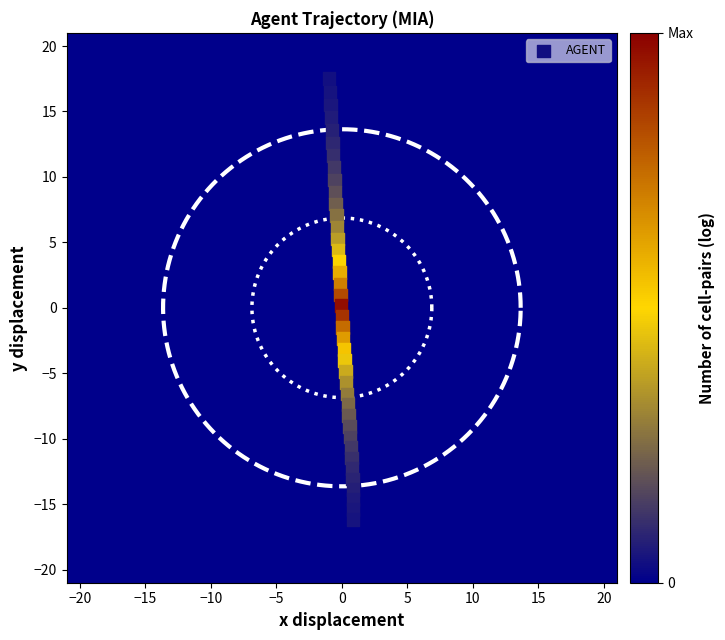

What is the range of Y values (max minus min)?

33.7